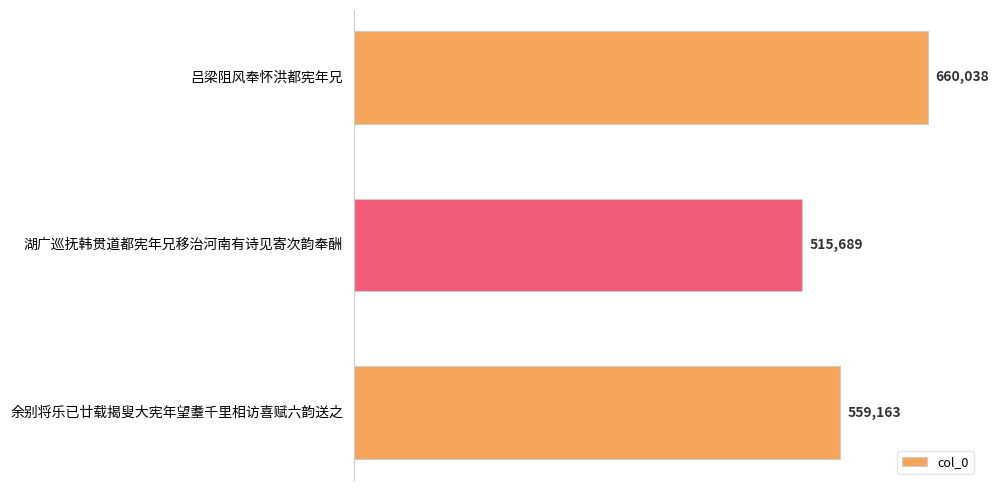

At which category does the chart reach its minimum across all series?

湖广巡抚韩贯道都宪年兄移治河南有诗见寄次韵奉酬